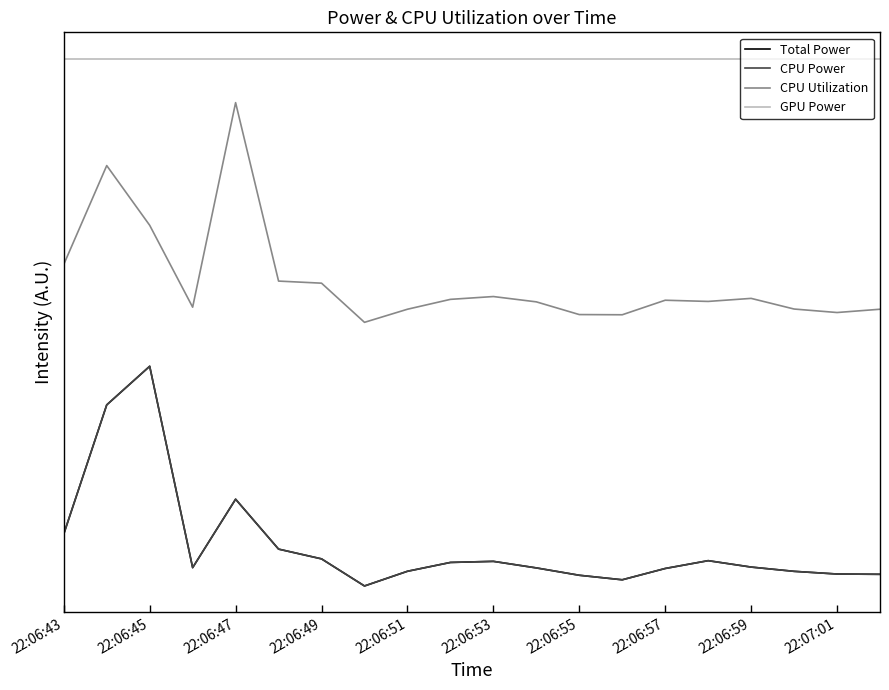

True or false: CPU Utilization and Total Power intersect in this chart.

False